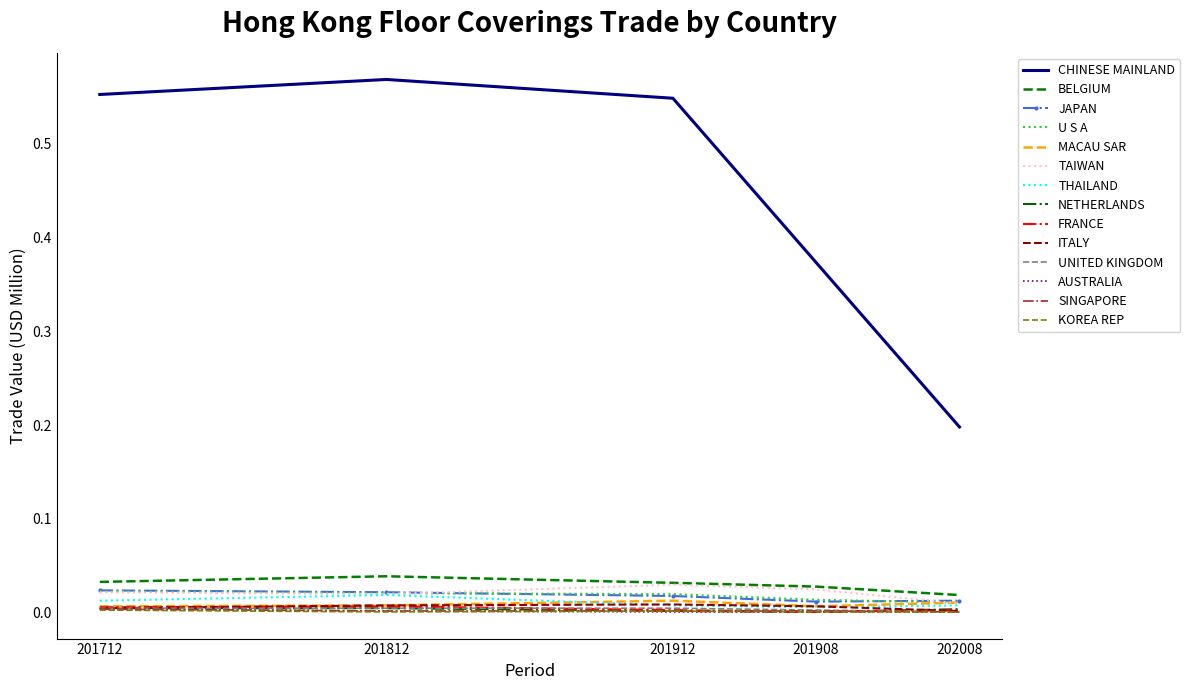

True or false: CHINESE MAINLAND and SINGAPORE cross at least once.

False